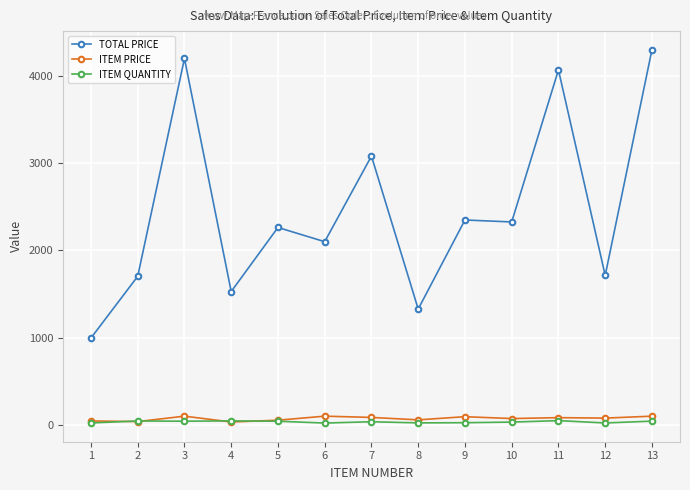

What is the difference between the maximum and minimum values in the ITEM QUANTITY series?

28.0